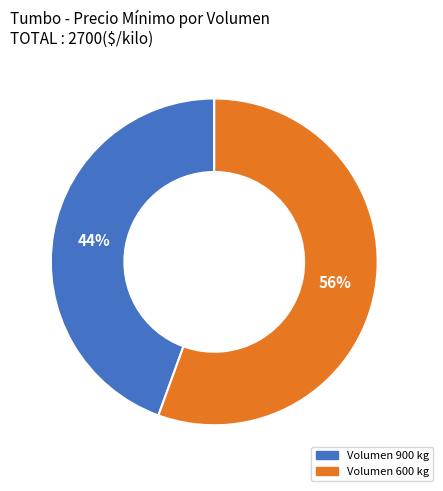

How many segments does this pie chart have?

2